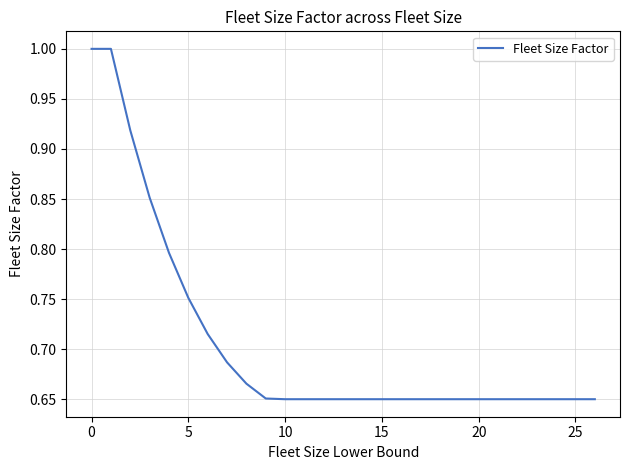

What is the maximum value shown in the chart?

1.0